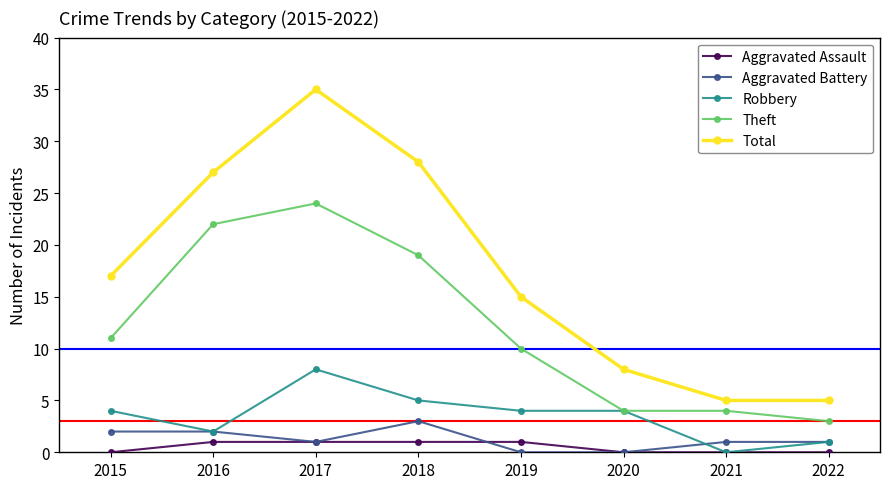

At which label does Robbery reach its minimum?

2021